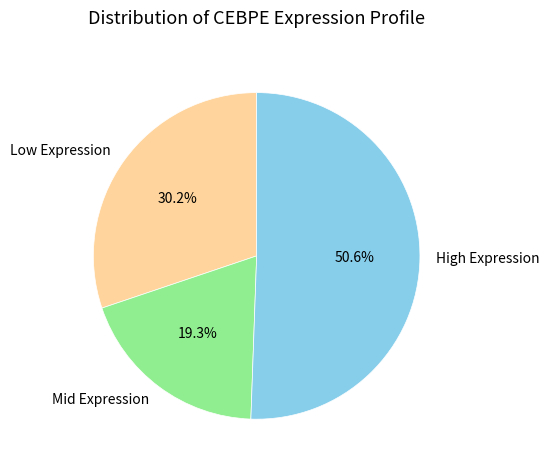

Which category accounts for the majority?

High Expression